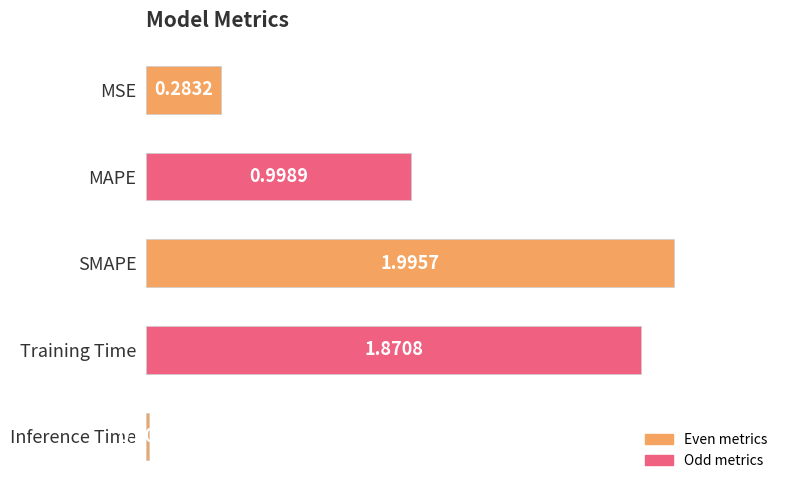

List the labels in order of value, largest first.

SMAPE, Training Time, MAPE, MSE, Inference Time